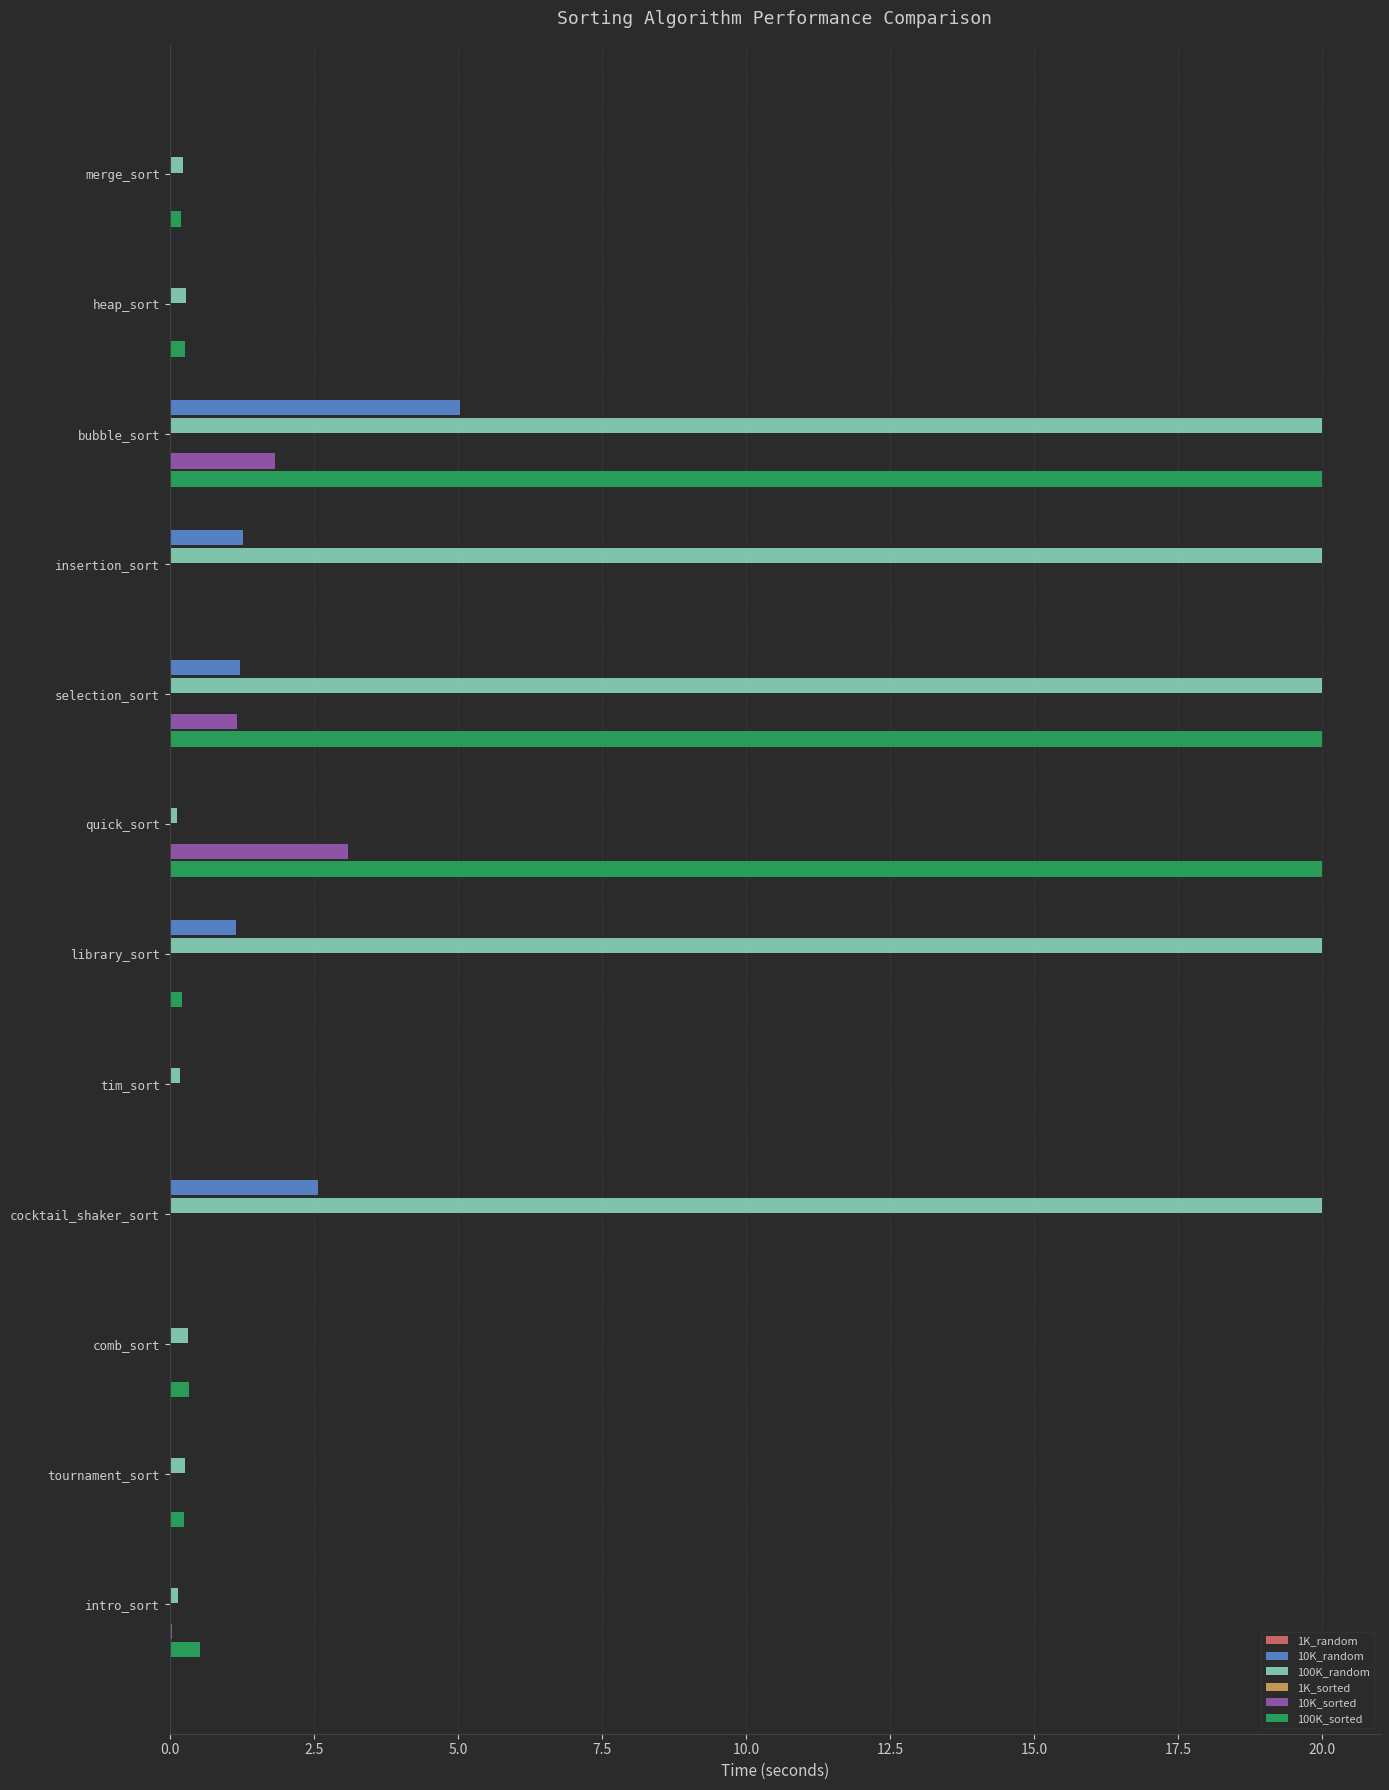

At which category is the sum across all series the highest?

bubble_sort